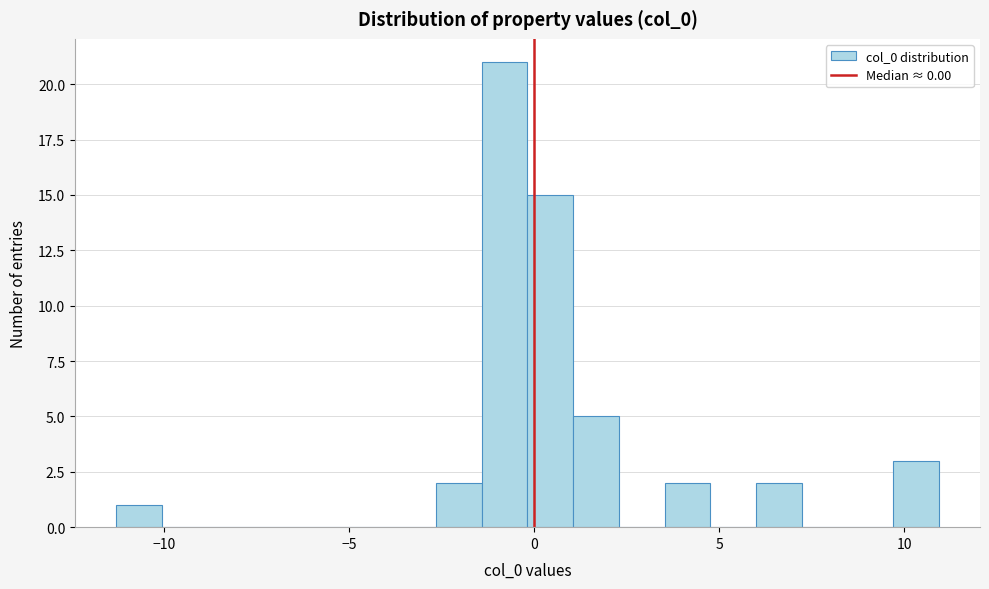

Around what value on the x-axis is the tallest bar? Give the approximate position of its centre, as read against the axis.

-1.0